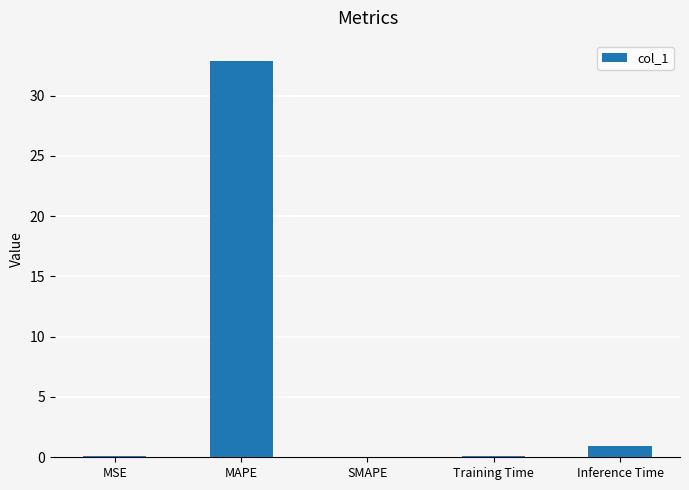

The chart shows a value of 0.0 at SMAPE. True or false?

True